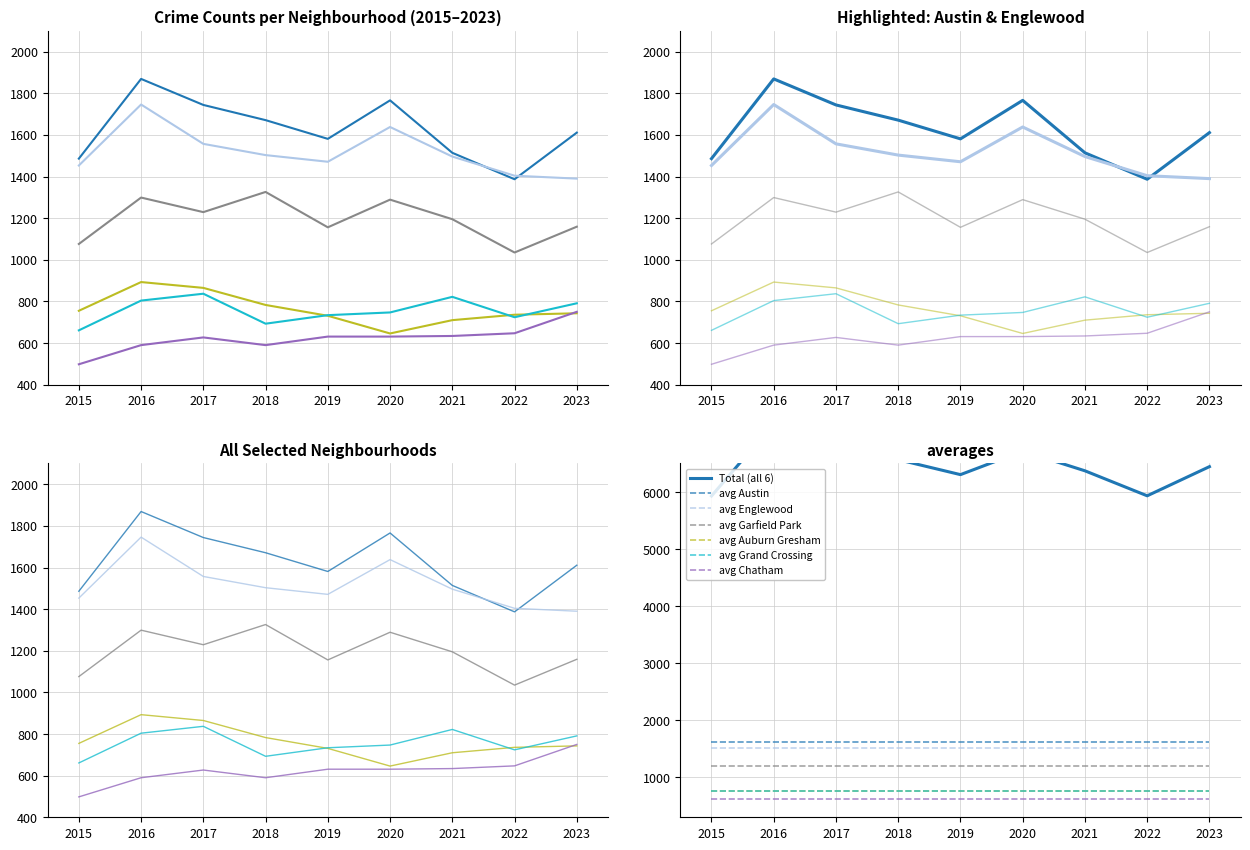

The value of Austin at 2022 is 1387. True or false?

True